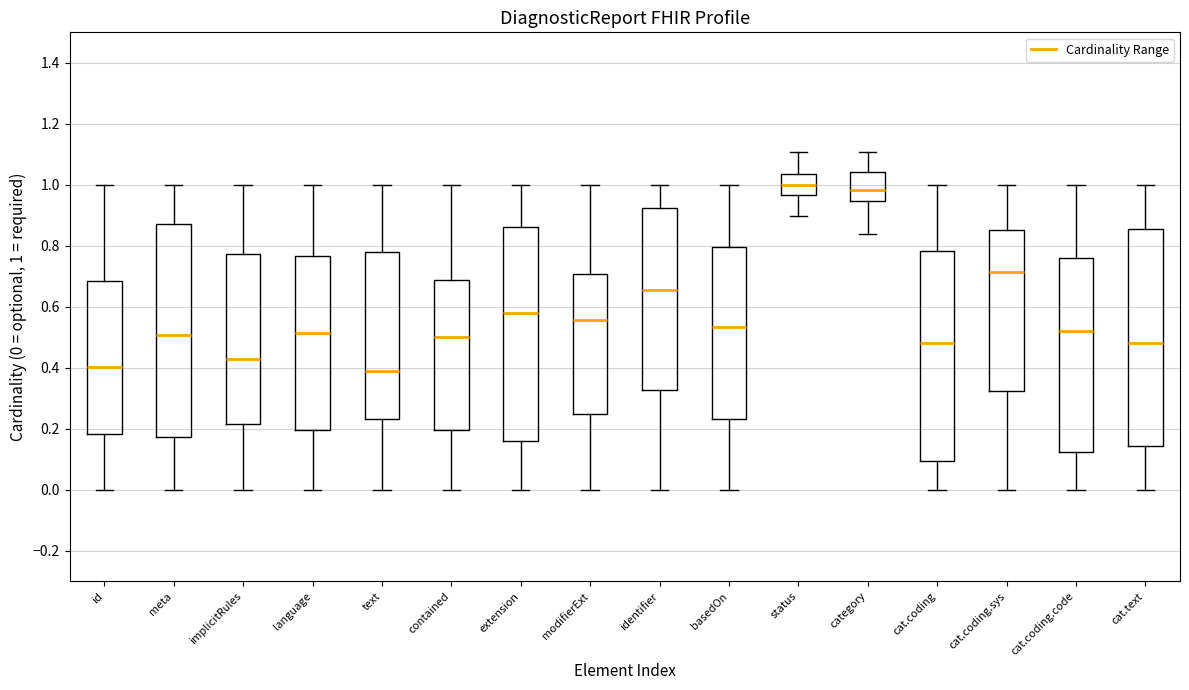

Reading left to right, transcribe this box plot: for each box, give where its median line is, the range the box spans, and where its two whiskers end, as read against the y-axis. The values are not printed on the chart, so give them approximately, as read against the axis.

id: median 0.40, box 0.18 to 0.68, whiskers 0.00 to 1.00
meta: median 0.50, box 0.18 to 0.88, whiskers 0.00 to 1.00
implicitRules: median 0.44, box 0.22 to 0.78, whiskers 0.00 to 1.00
language: median 0.52, box 0.20 to 0.76, whiskers 0.00 to 1.00
text: median 0.40, box 0.24 to 0.78, whiskers 0.00 to 1.00
contained: median 0.50, box 0.20 to 0.68, whiskers 0.00 to 1.00
extension: median 0.58, box 0.16 to 0.86, whiskers 0.00 to 1.00
modifierExt: median 0.56, box 0.24 to 0.70, whiskers 0.00 to 1.00
identifier: median 0.66, box 0.32 to 0.92, whiskers 0.00 to 1.00
basedOn: median 0.54, box 0.24 to 0.80, whiskers 0.00 to 1.00
status: median 1.00, box 0.96 to 1.04, whiskers 0.90 to 1.10
category: median 0.98, box 0.94 to 1.04, whiskers 0.84 to 1.10
cat.coding: median 0.48, box 0.10 to 0.78, whiskers 0.00 to 1.00
cat.coding.sys: median 0.72, box 0.32 to 0.86, whiskers 0.00 to 1.00
cat.coding.code: median 0.52, box 0.12 to 0.76, whiskers 0.00 to 1.00
cat.text: median 0.48, box 0.14 to 0.86, whiskers 0.00 to 1.00